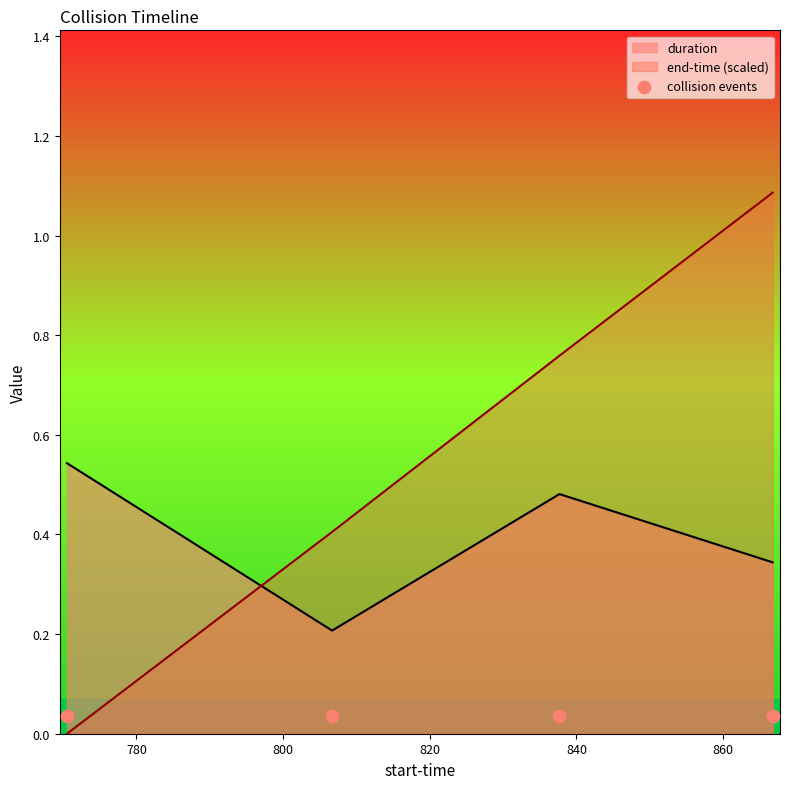

Which series reaches the maximum Y coordinate?

end-time